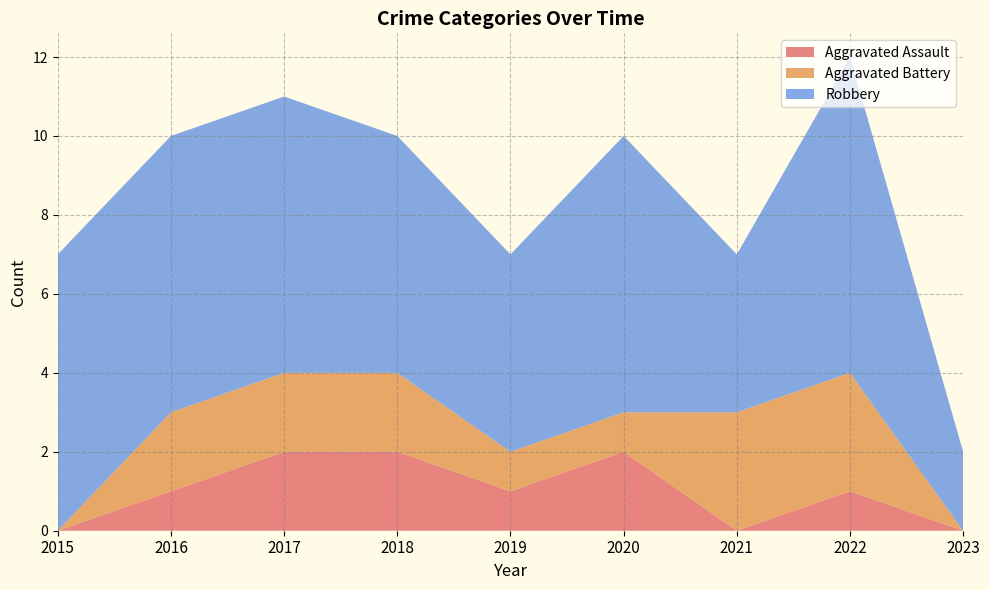

Reading left to right, what are all the values shown in this chart?

Aggravated Assault: 2015=0	2016=1	2017=2	2018=2	2019=1	2020=2	2021=0	2022=1	2023=0
Aggravated Battery: 2015=0	2016=2	2017=2	2018=2	2019=1	2020=1	2021=3	2022=3	2023=0
Robbery: 2015=7	2016=7	2017=7	2018=6	2019=5	2020=7	2021=4	2022=8	2023=2